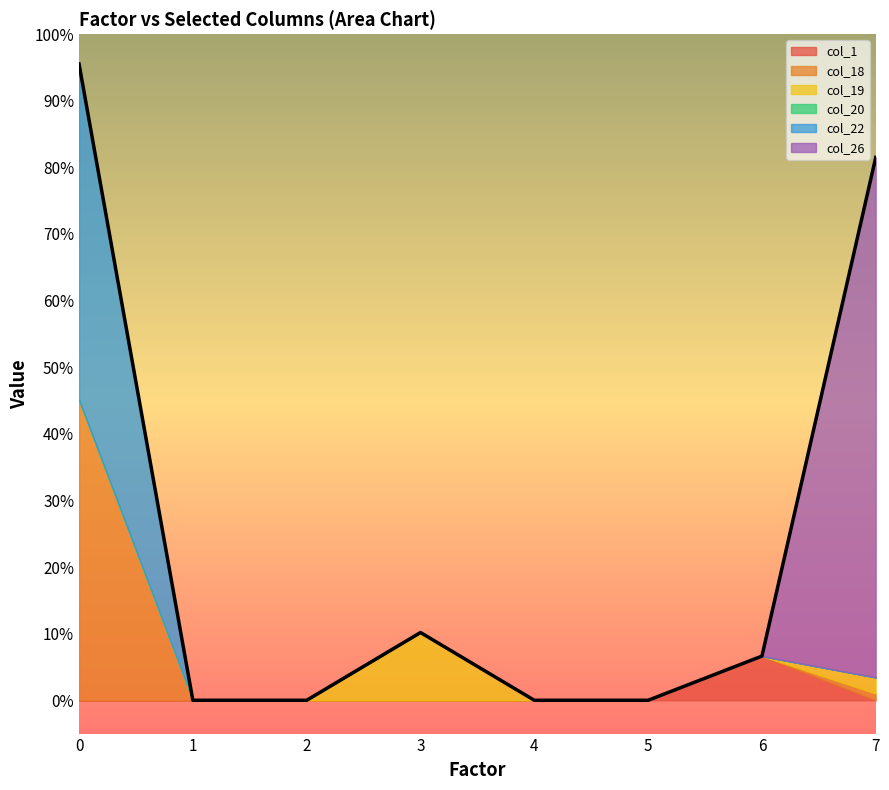

How many data points in col_19 are above 0?

2